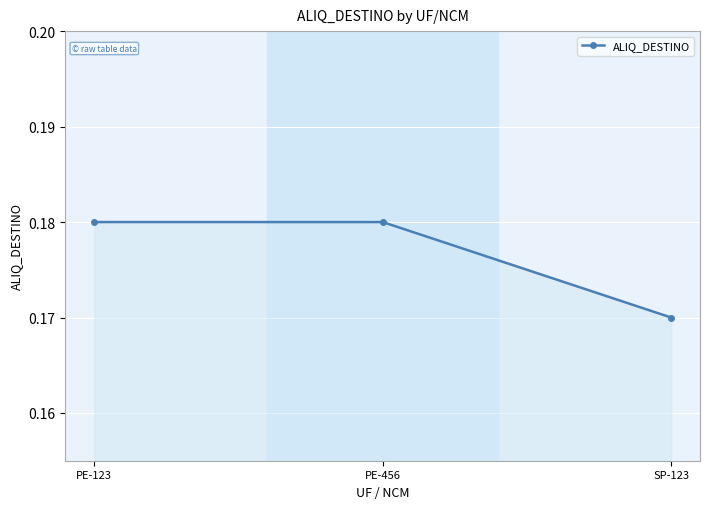

Where is the data nearest to the value 0?

SP-123